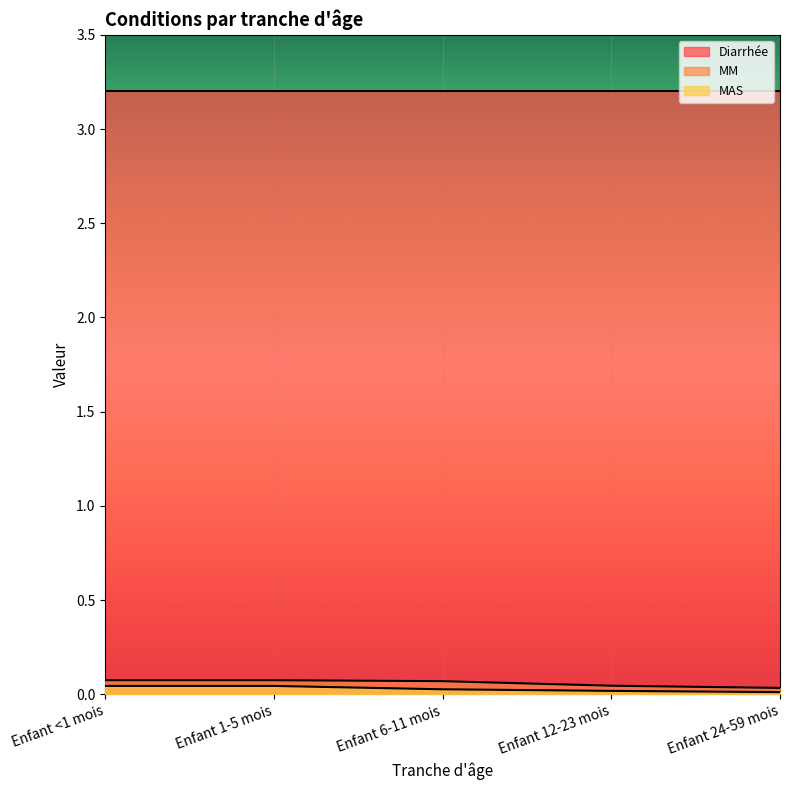

What is the value of the MM point at the 3rd from the left?

0.1